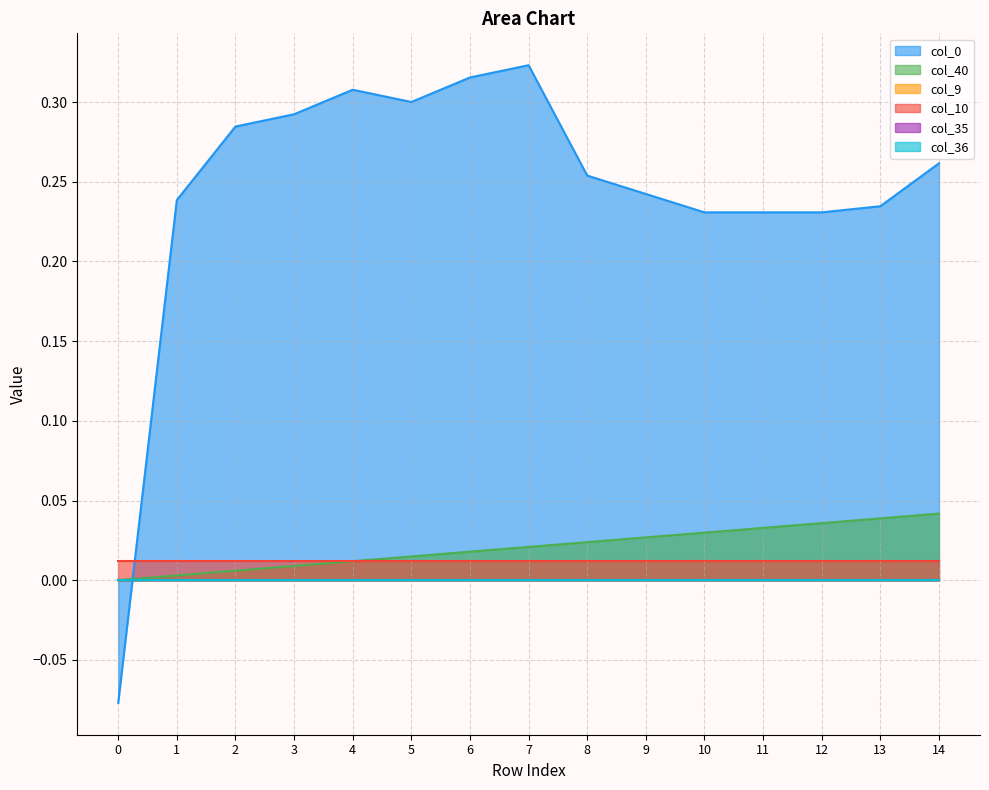

At which category is the sum across all series the highest?

7